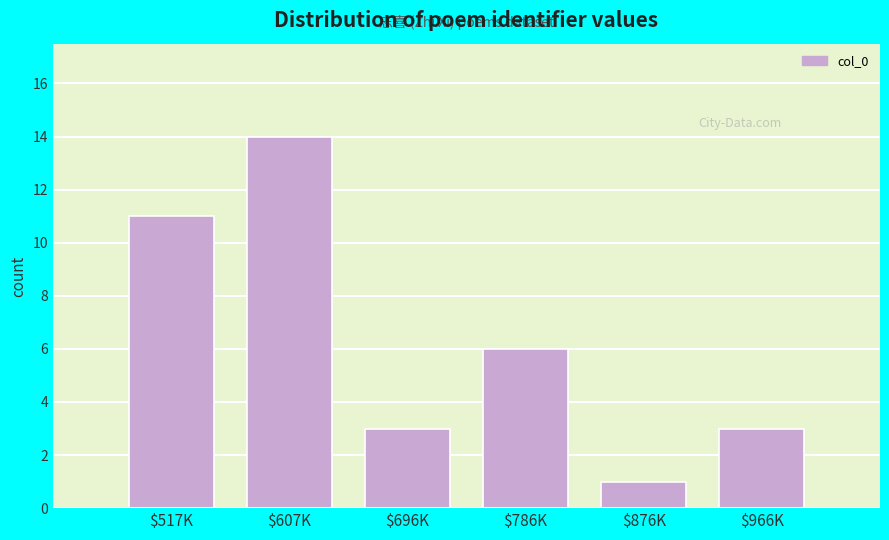

Reading left to right, extract all data points from this chart.

11	14	3	6	1	3